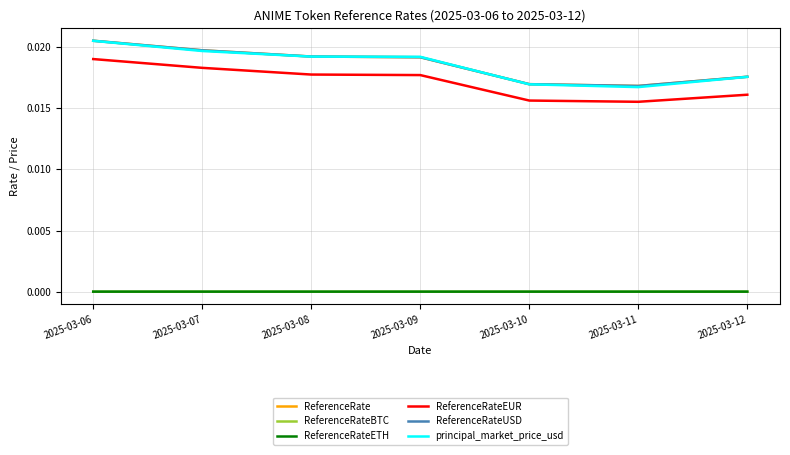

Does the chart have visible grid lines?

Yes